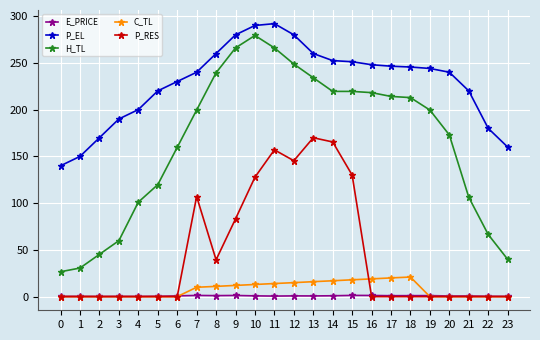

At which category is the sum across all series the highest?

11